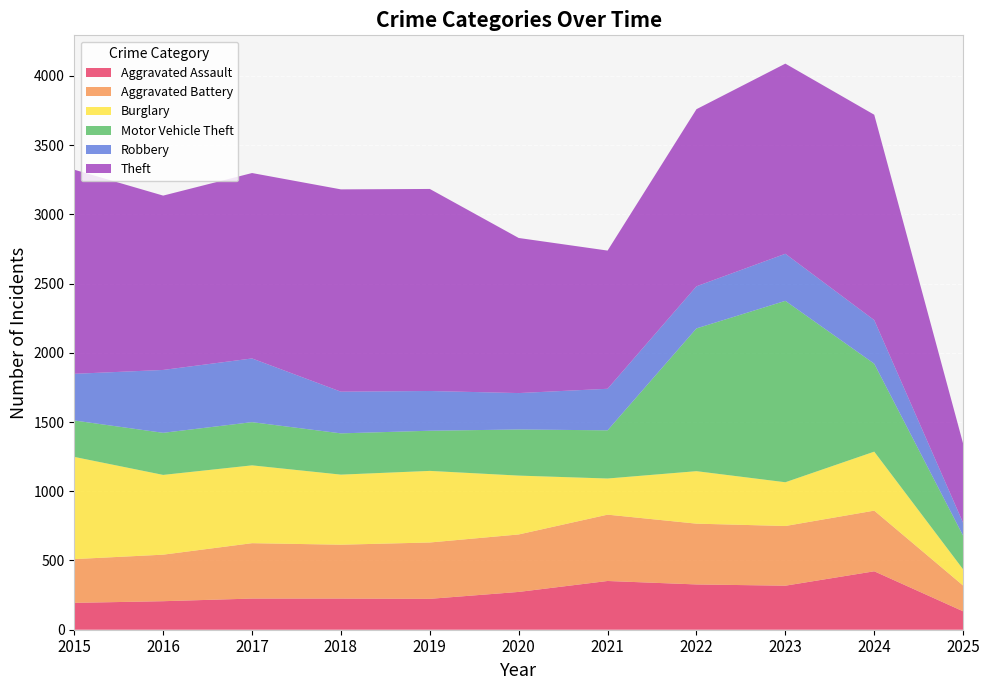

Reading left to right, what are all the values shown in this chart?

Aggravated Assault: 194	206	225	225	223	273	352	327	318	422	133
Aggravated Battery: 316	336	400	389	407	415	479	439	431	438	186
Burglary: 738	576	562	506	517	425	261	379	316	426	117
Motor Vehicle Theft: 263	304	312	298	290	333	348	1031	1310	635	243
Robbery: 337	454	460	301	287	263	300	304	340	315	93
Theft: 1474	1259	1339	1461	1459	1120	998	1279	1373	1483	572